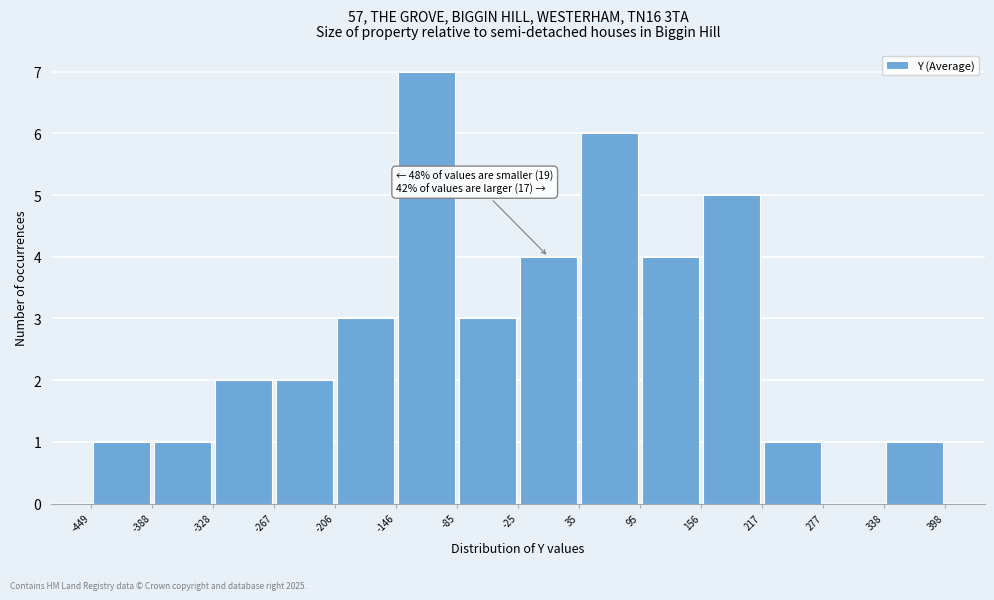

Which range on the x-axis has the tallest bar?

-146 to -85